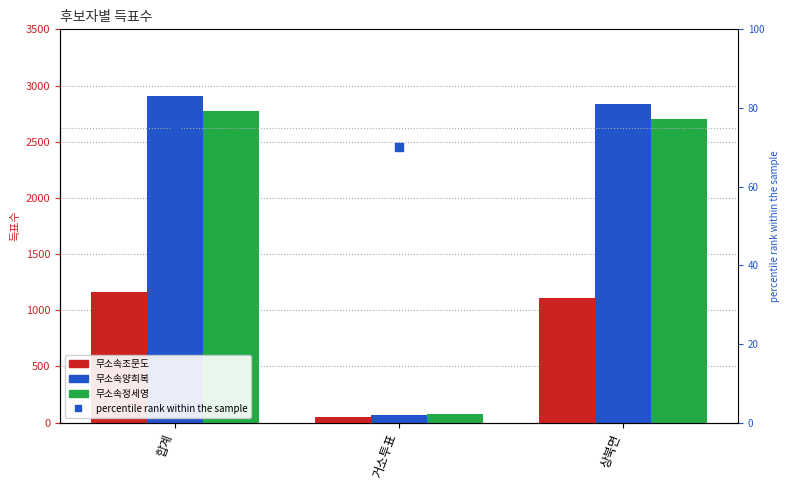

What are all the series names shown in the legend?

무소속조문도, 무소속양희복, 무소속정세영, percentile rank within the sample